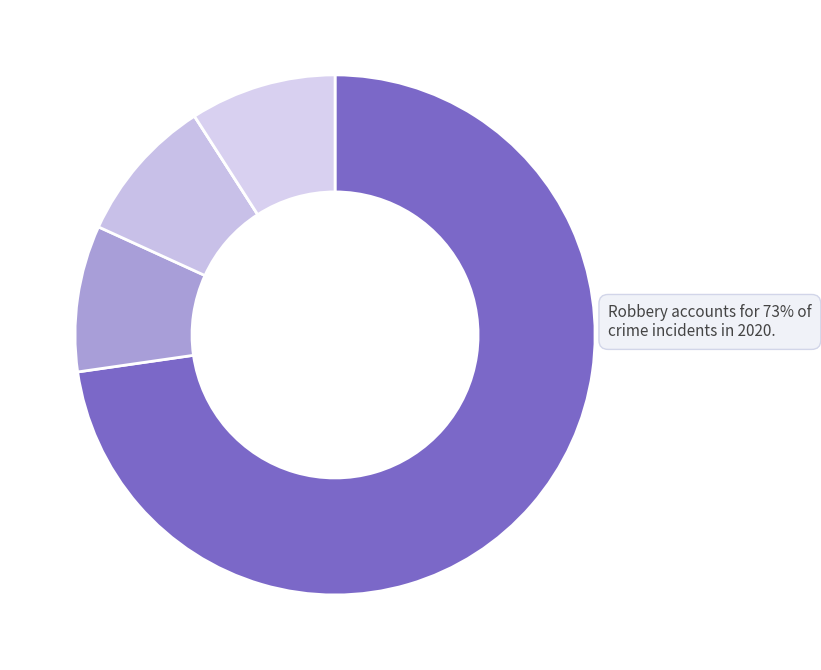

Which slice represents more than half of the pie?

Robbery